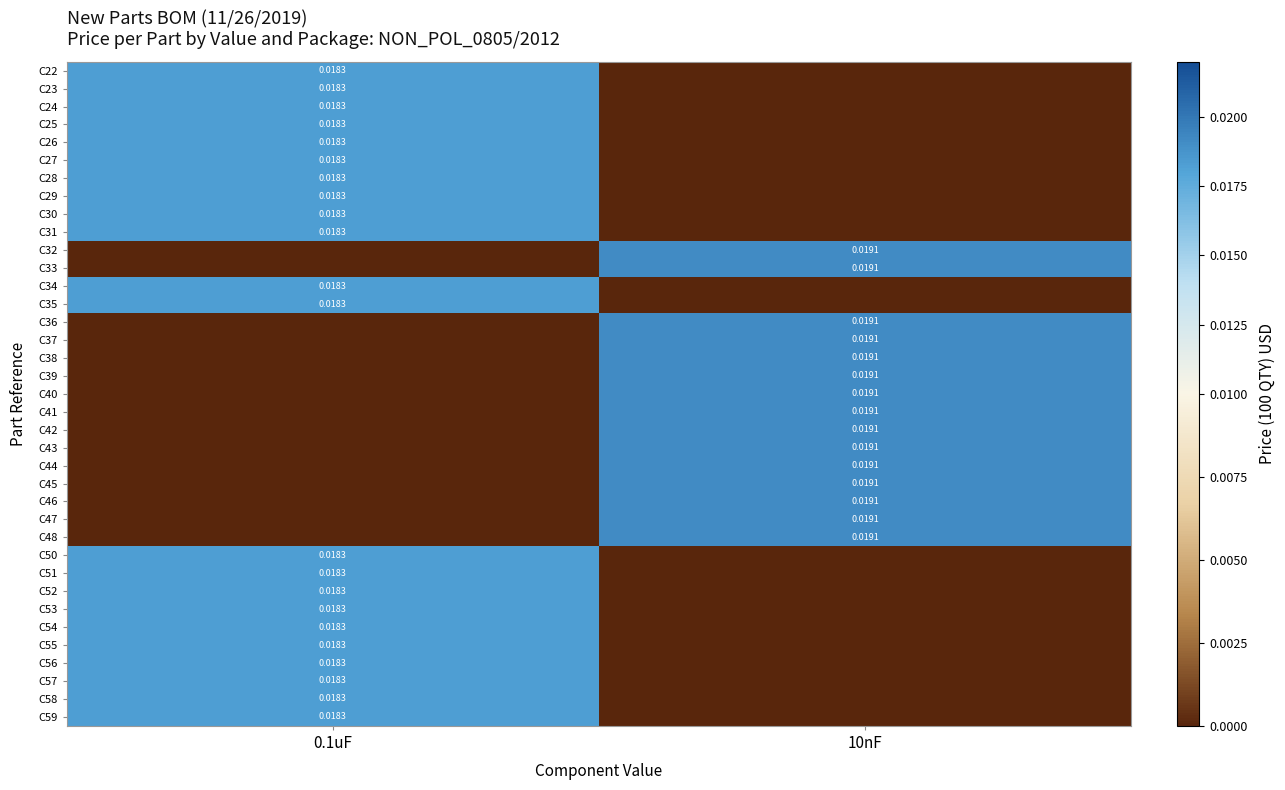

Is the value of C37 at 10nF greater than the value of C54 at 0.1uF?

Yes